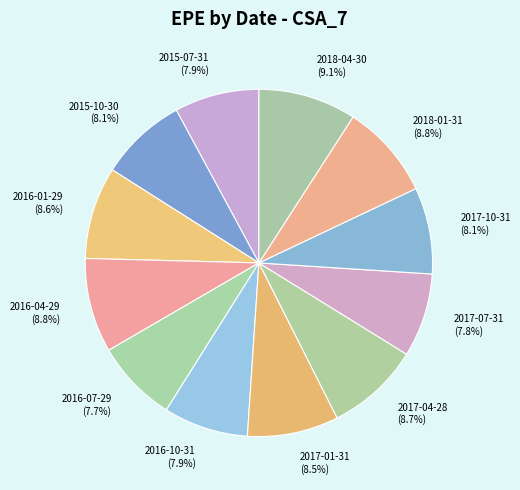

Which has a higher value, 2018-01-31 (8.8%) or 2017-10-31 (8.1%)?

2018-01-31 (8.8%)